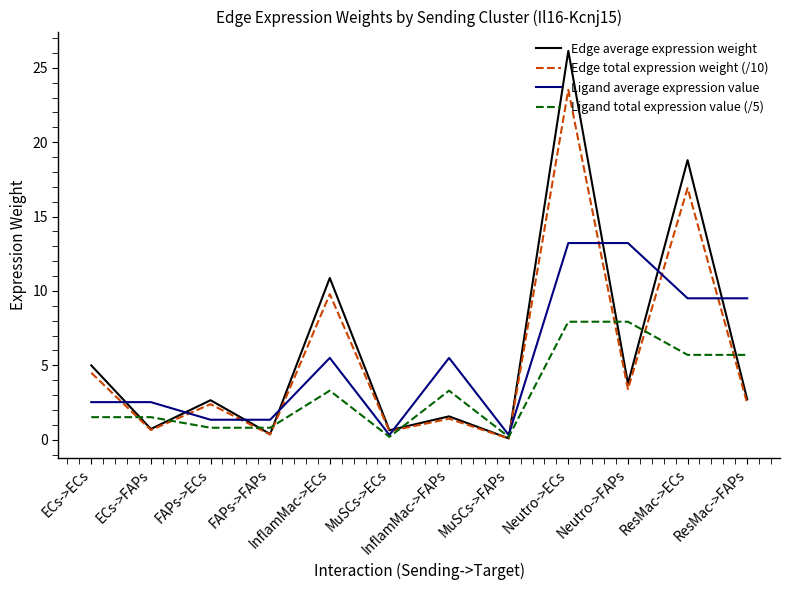

What is the minimum value shown in the chart?

0.1